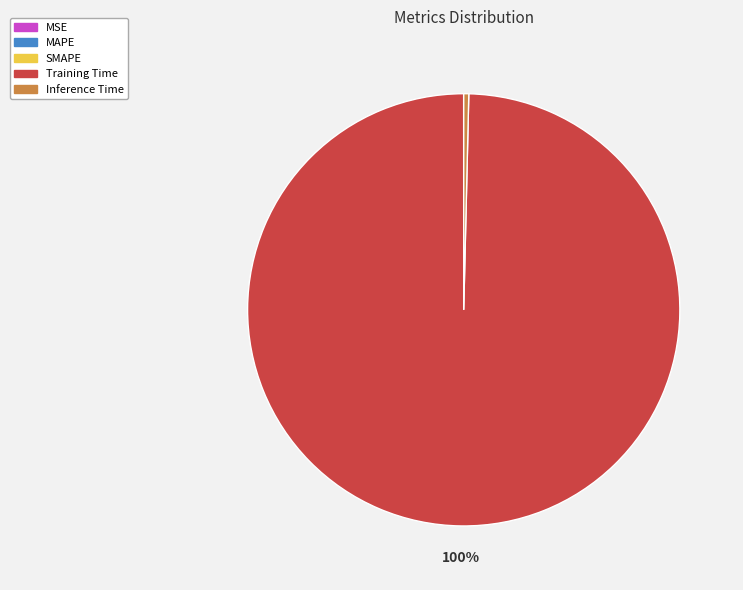

What is the largest slice in the pie chart?

Training Time